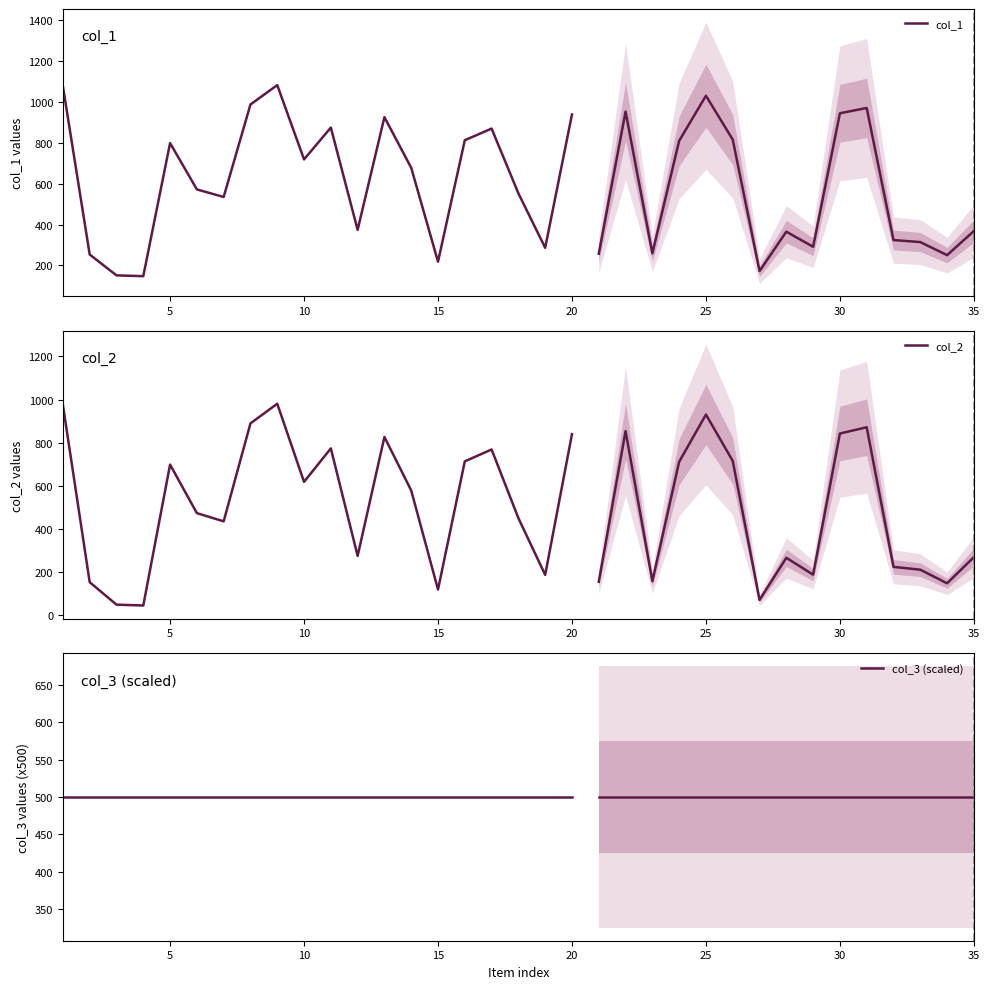

True or false: col_2 has more than 1 points higher than both neighbors.

True